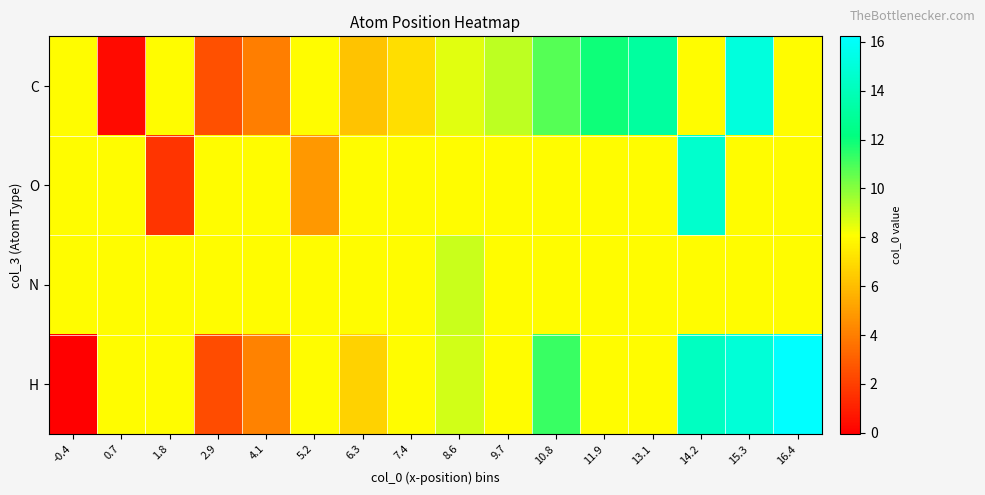

Reading left to right, extract all data points from this chart.

C: -0.4=8.0	0.7=0.3	1.8=8.0	2.9=2.5	4.1=4.0	5.2=8.0	6.3=6.2	7.4=7.0	8.6=8.6	9.7=9.2	10.8=10.8	11.9=12.0	13.1=13.1	14.2=8.0	15.3=15.1	16.4=8.0
O: -0.4=8.0	0.7=8.0	1.8=1.7	2.9=8.0	4.1=8.0	5.2=4.8	6.3=8.0	7.4=8.0	8.6=8.0	9.7=8.0	10.8=8.0	11.9=8.0	13.1=8.0	14.2=14.6	15.3=8.0	16.4=8.0
N: -0.4=8.0	0.7=8.0	1.8=8.0	2.9=8.0	4.1=8.0	5.2=8.0	6.3=8.0	7.4=8.0	8.6=9.0	9.7=8.0	10.8=8.0	11.9=8.0	13.1=8.0	14.2=8.0	15.3=8.0	16.4=8.0
H: -0.4=-0.0	0.7=8.0	1.8=8.0	2.9=2.4	4.1=4.1	5.2=8.0	6.3=6.7	7.4=8.0	8.6=8.8	9.7=8.0	10.8=11.3	11.9=8.0	13.1=8.0	14.2=14.2	15.3=14.9	16.4=16.2